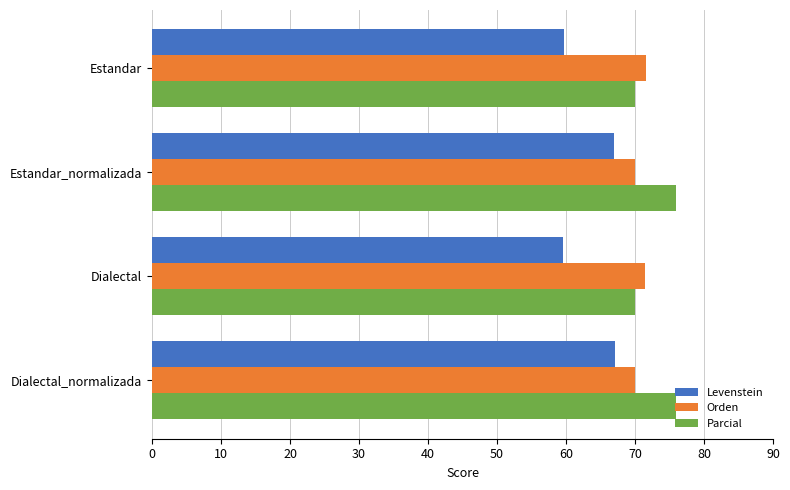

What is the difference between the maximum and second lowest values in the Levenstein series?

7.3